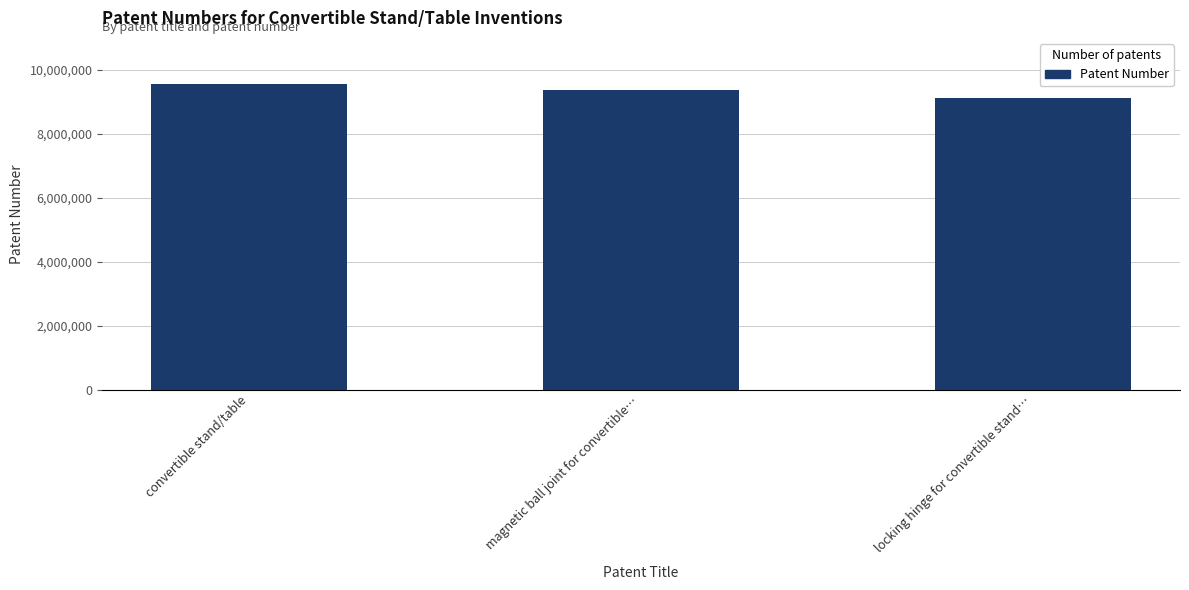

Reading right to left, extract all data points from this chart.

locking hinge for convertible stand…=9103150	magnetic ball joint for convertible…=9377156	convertible stand/table=9557002